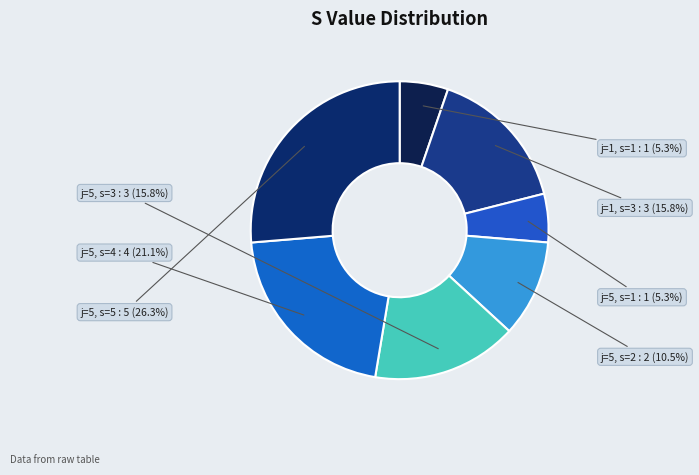

Count the number of slices in the pie.

7